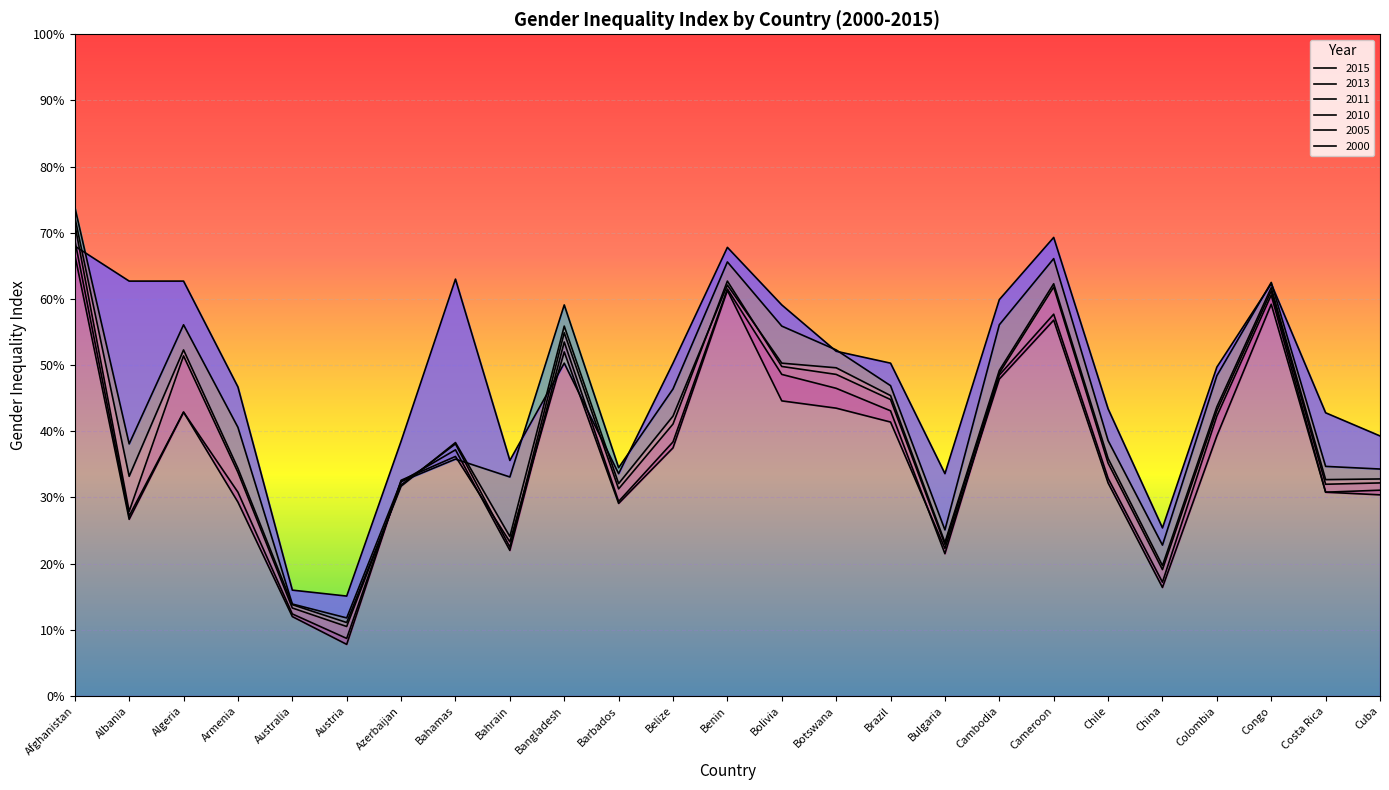

The value of 2010 at Benin is 0.6. True or false?

True